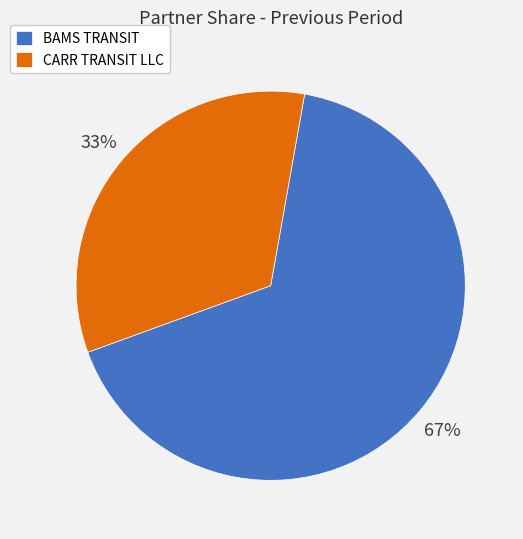

True or false: BAMS TRANSIT accounts for 67% of the total.

True